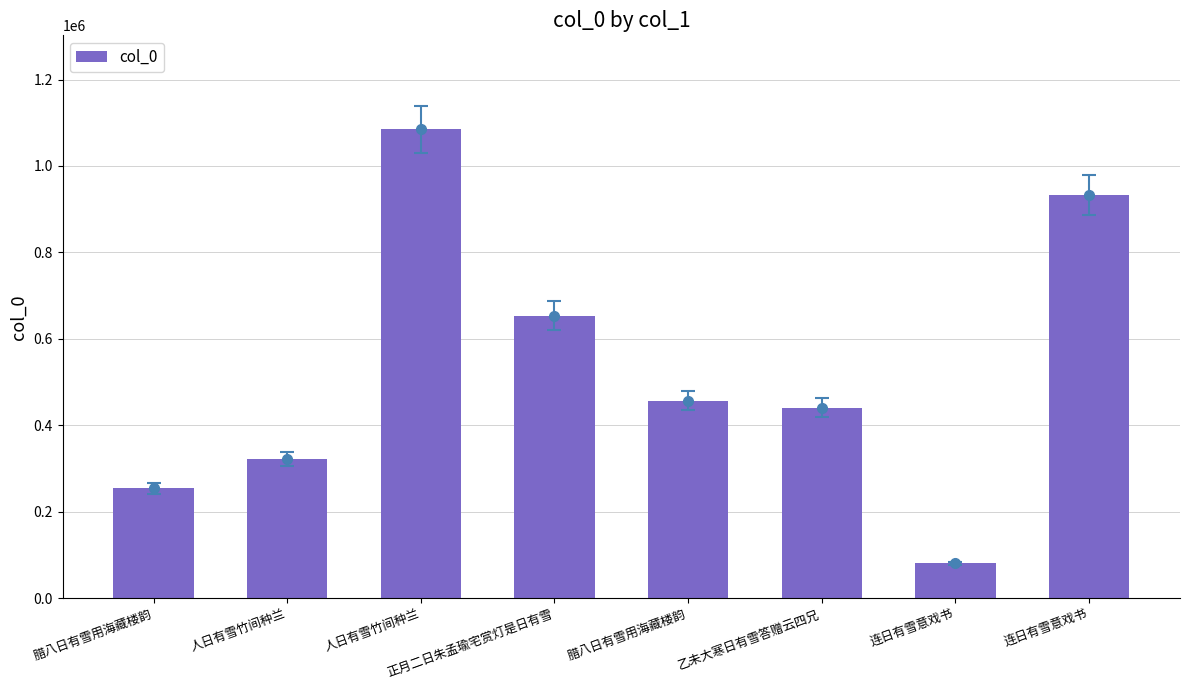

What is the greatest value displayed?

1085201